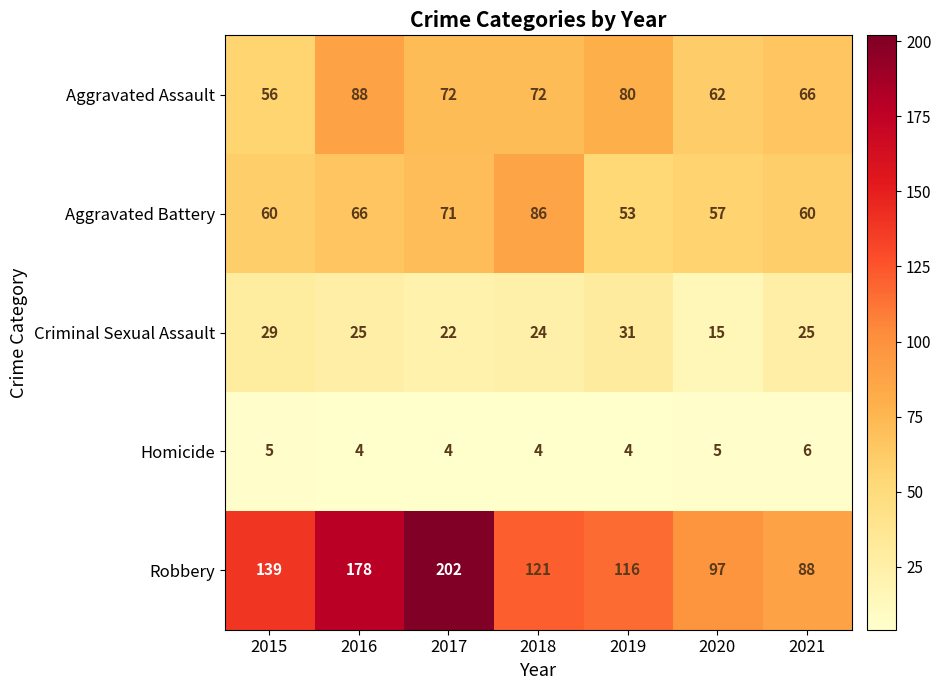

Where is Robbery nearest to the value 145?

2015